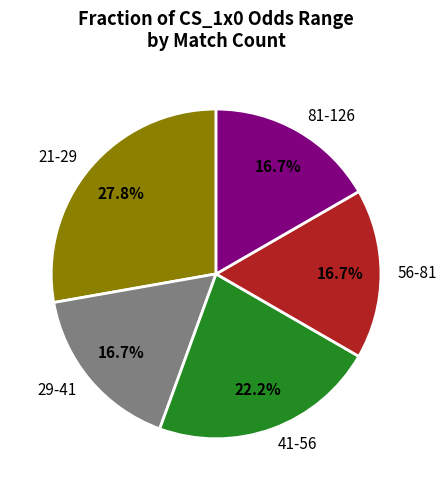

How much of the chart is everything except 56-81?

83.3%